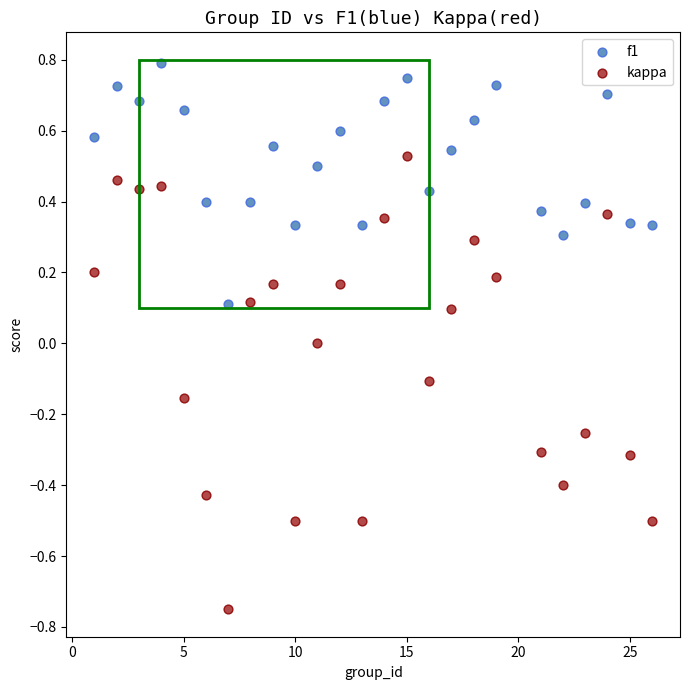

Which series reaches the maximum Y coordinate?

f1